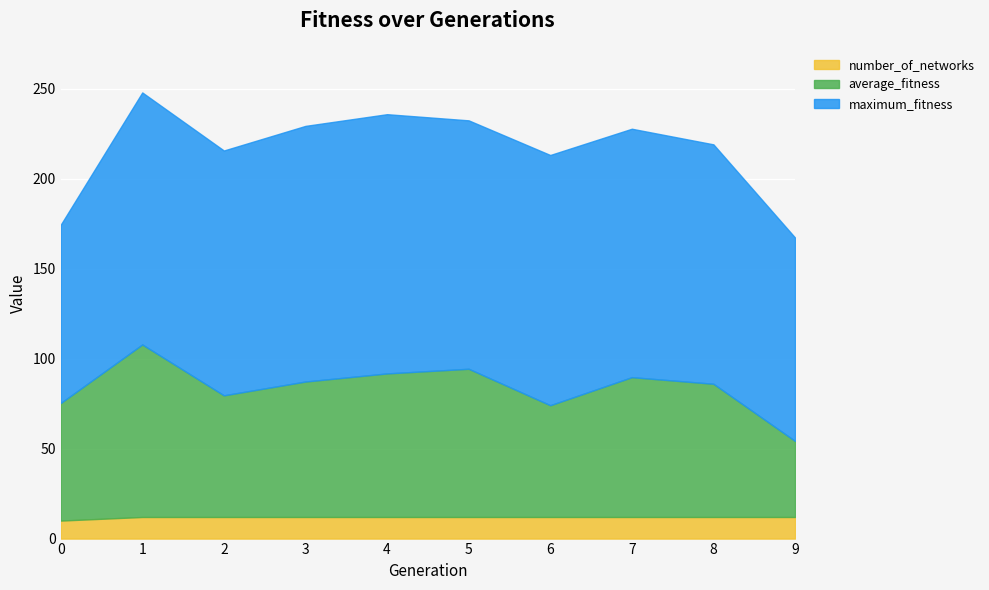

Reading left to right, what are all the values shown in this chart?

average_fitness: 65.3	95.8	67.6	75.2	79.8	82.3	62.1	77.7	74.0	42.2
maximum_fitness: 99.0	140.0	136.0	142.0	144.0	138.0	139.0	138.0	133.0	113.0
number_of_networks: 10.0	12.0	12.0	12.0	12.0	12.0	12.0	12.0	12.0	12.0